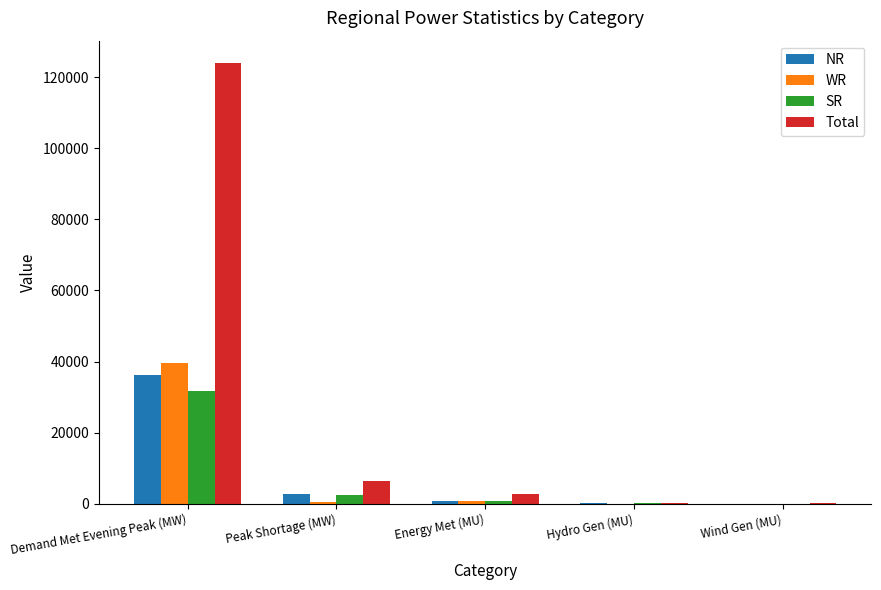

What is the greatest value displayed?

124058